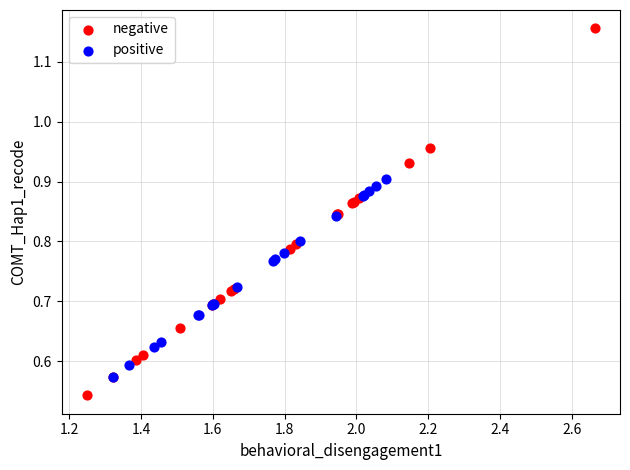

Which series reaches the minimum Y coordinate?

negative